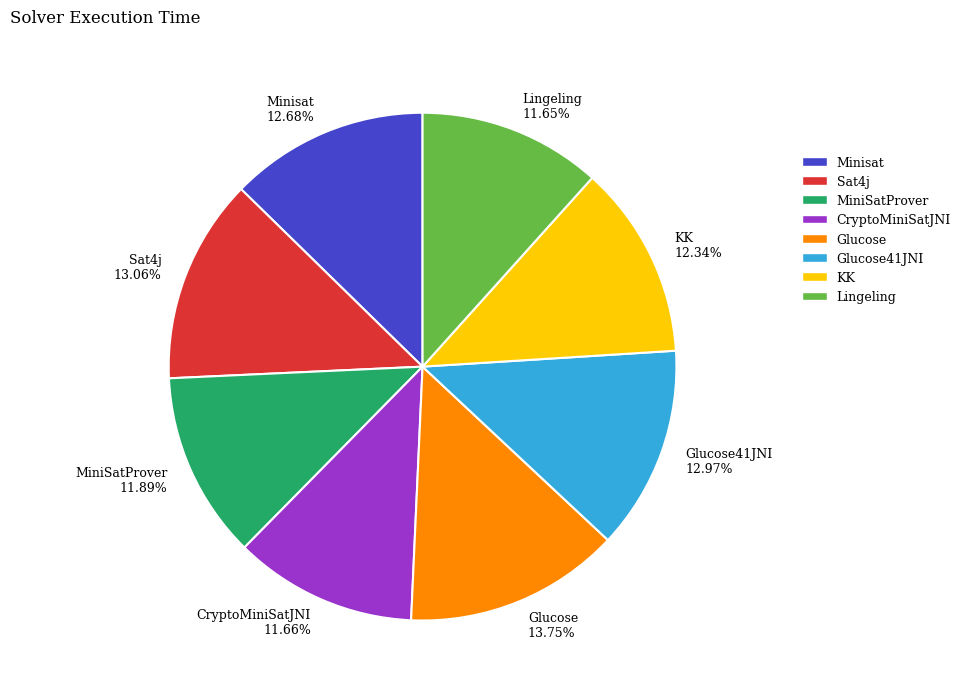

Combined, do MiniSatProver and CryptoMiniSatJNI account for over 50%?

No